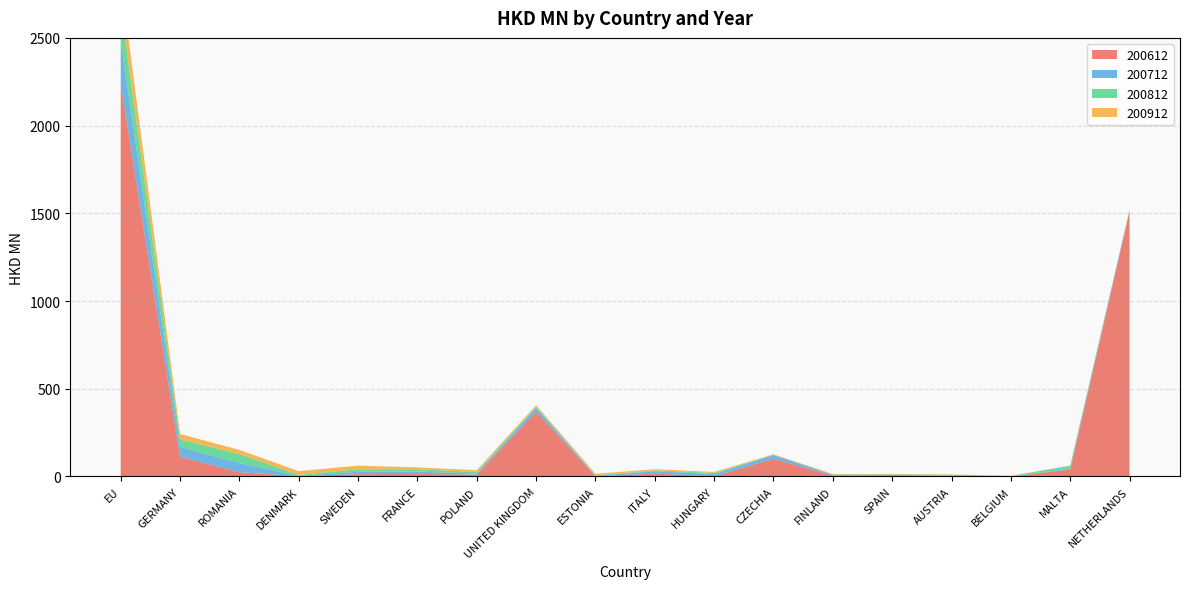

Reading left to right, what are all the values shown in this chart?

200612: EU=2238.2	GERMANY=112.1	ROMANIA=24.5	DENMARK=2.3	SWEDEN=13.0	FRANCE=14.8	POLAND=10.2	UNITED KINGDOM=369.6	ESTONIA=1.6	ITALY=16.2	HUNGARY=1.6	CZECHIA=100.7	FINLAND=5.6	SPAIN=2.7	AUSTRIA=4.0	BELGIUM=0.2	MALTA=38.7	NETHERLANDS=1511.6
200712: EU=243.3	GERMANY=56.2	ROMANIA=51.4	DENMARK=1.3	SWEDEN=14.0	FRANCE=12.8	POLAND=6.2	UNITED KINGDOM=22.0	ESTONIA=2.1	ITALY=13.6	HUNGARY=11.8	CZECHIA=21.4	FINLAND=4.3	SPAIN=6.2	AUSTRIA=0.2	BELGIUM=0.5	MALTA=6.4	NETHERLANDS=6.1
200812: EU=193.0	GERMANY=42.7	ROMANIA=51.0	DENMARK=5.4	SWEDEN=13.9	FRANCE=13.6	POLAND=9.2	UNITED KINGDOM=5.2	ESTONIA=2.9	ITALY=4.9	HUNGARY=7.0	CZECHIA=1.3	FINLAND=1.1	SPAIN=3.0	AUSTRIA=5.3	BELGIUM=2.1	MALTA=15.9	NETHERLANDS=3.3
200912: EU=162.7	GERMANY=31.1	ROMANIA=24.2	DENMARK=21.1	SWEDEN=20.8	FRANCE=10.4	POLAND=10.3	UNITED KINGDOM=9.3	ESTONIA=8.6	ITALY=6.7	HUNGARY=5.2	CZECHIA=3.1	FINLAND=2.9	SPAIN=2.6	AUSTRIA=2.0	BELGIUM=1.2	MALTA=1.2	NETHERLANDS=0.8